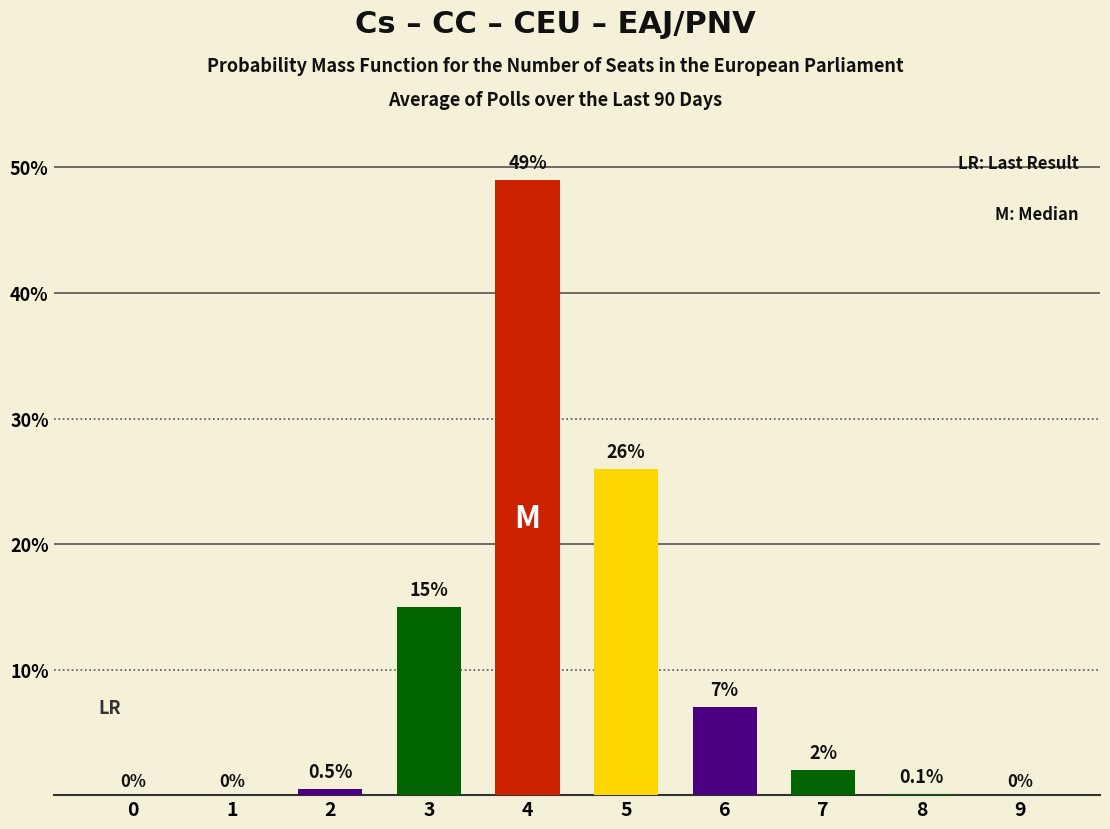

True or false: the data shows 41.9 at 5.

False